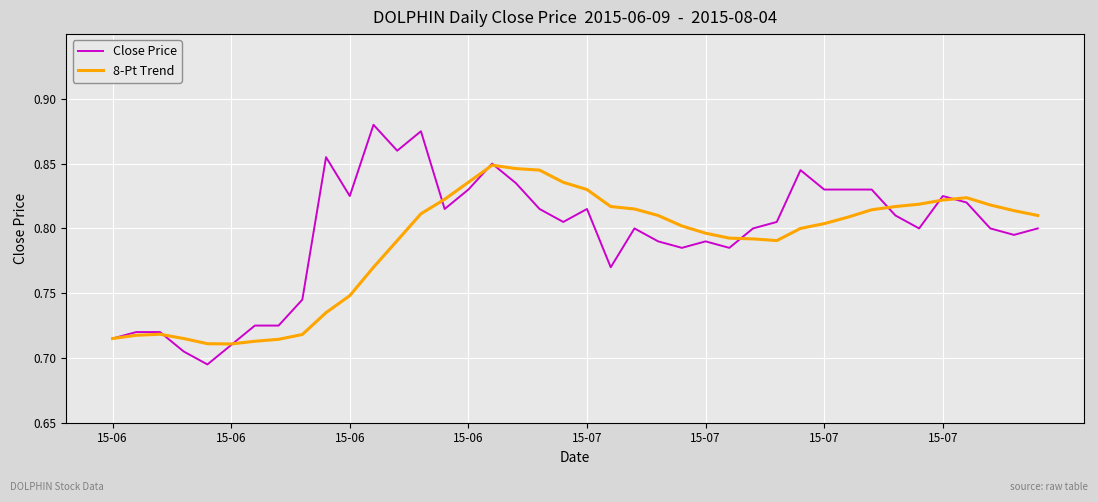

Which series has the widest spread of values?

Close Price